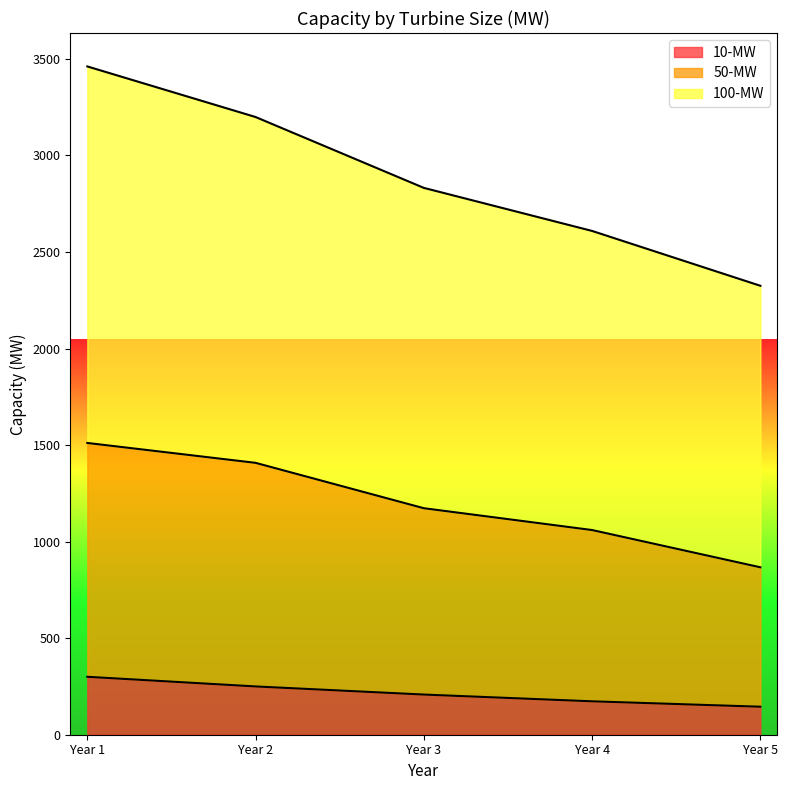

How many data points in 50-MW are less than 1173?

2